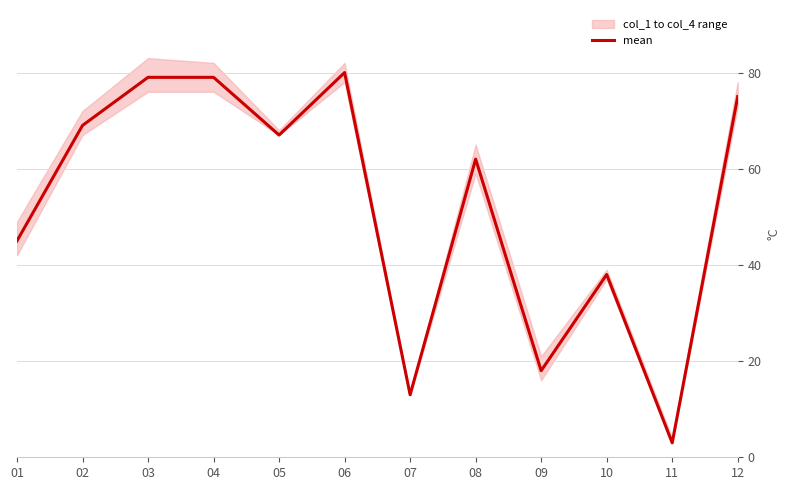

The value at 01 is 77. True or false?

False